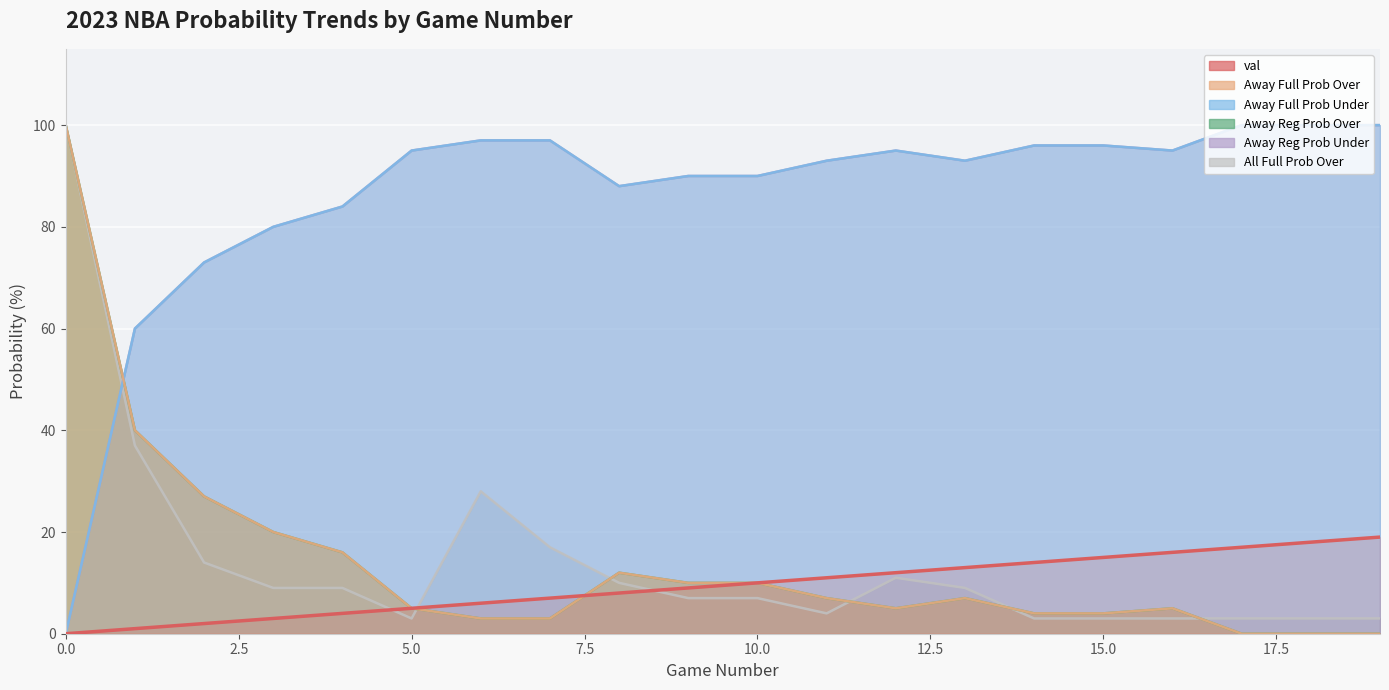

How many positive values are there?

19